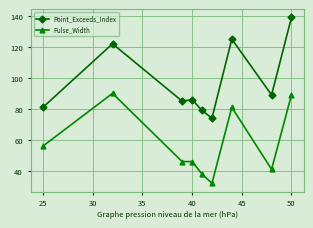

What is the lowest value of the Pulse_Width series?

32